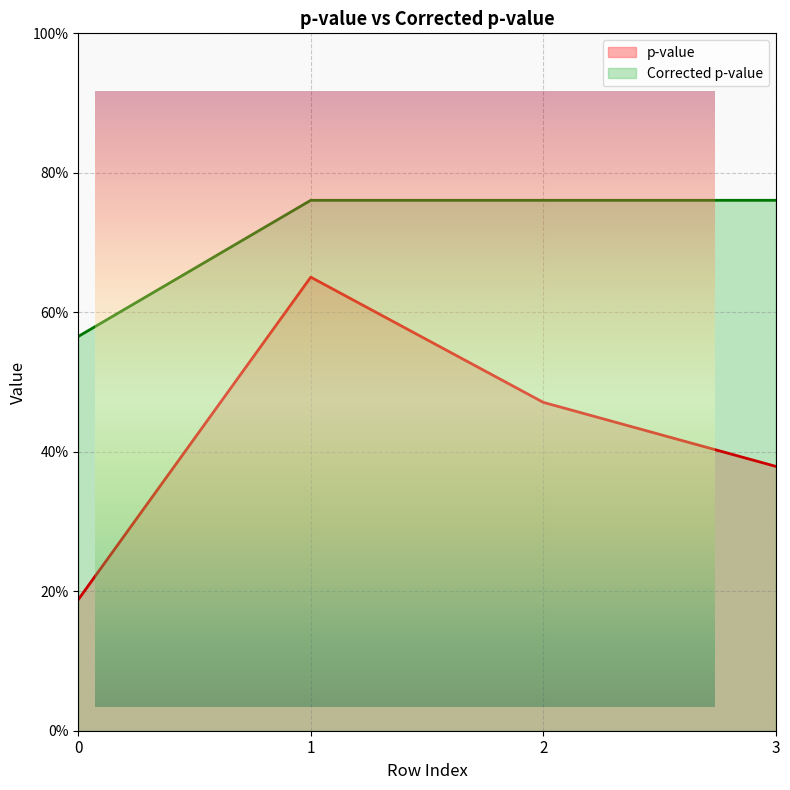

At which category does the chart reach its peak across all series?

1